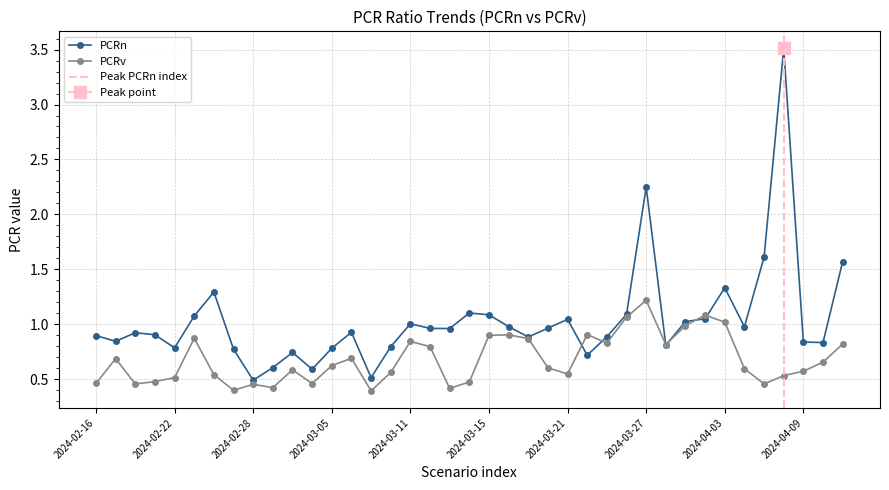

Which category has the highest value in the PCRv series?

2024-03-27